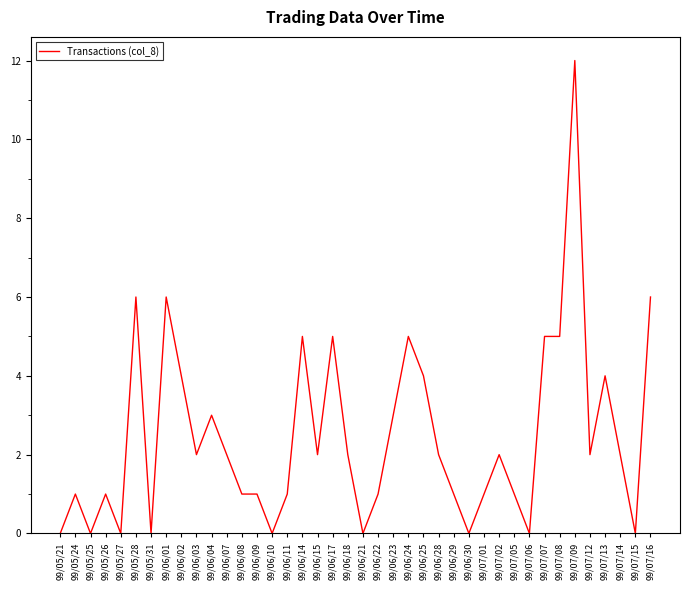

What is the greatest value displayed?

12